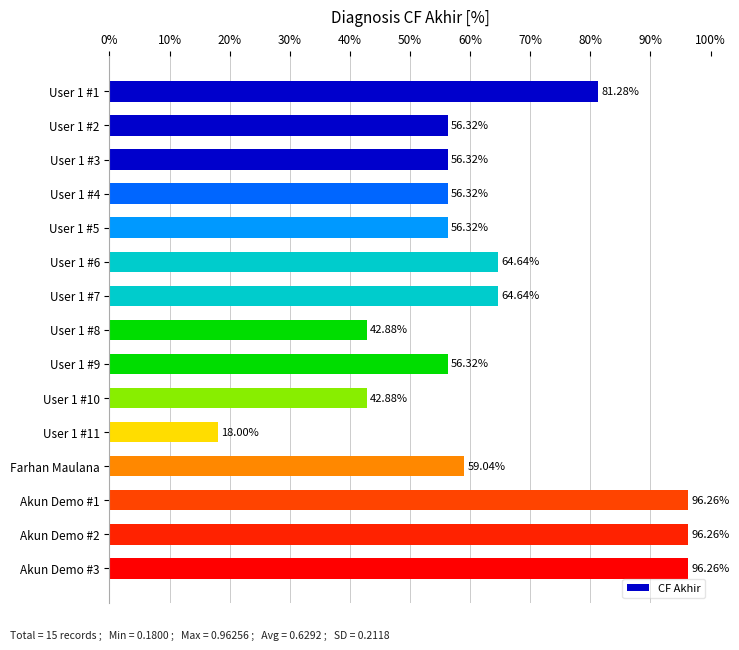

What is the sum of all values?

9.4